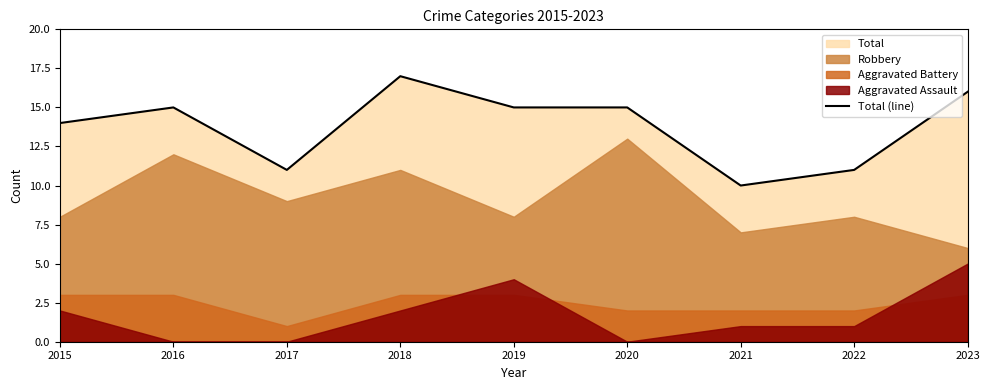

The chart shows a value of 17 at 2018. True or false?

True